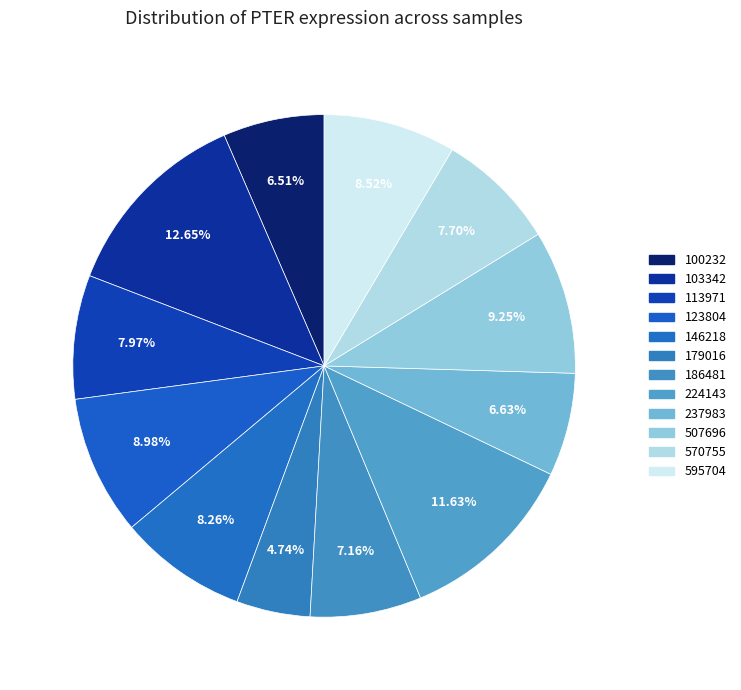

True or false: 595704 accounts for 9% of the total.

True